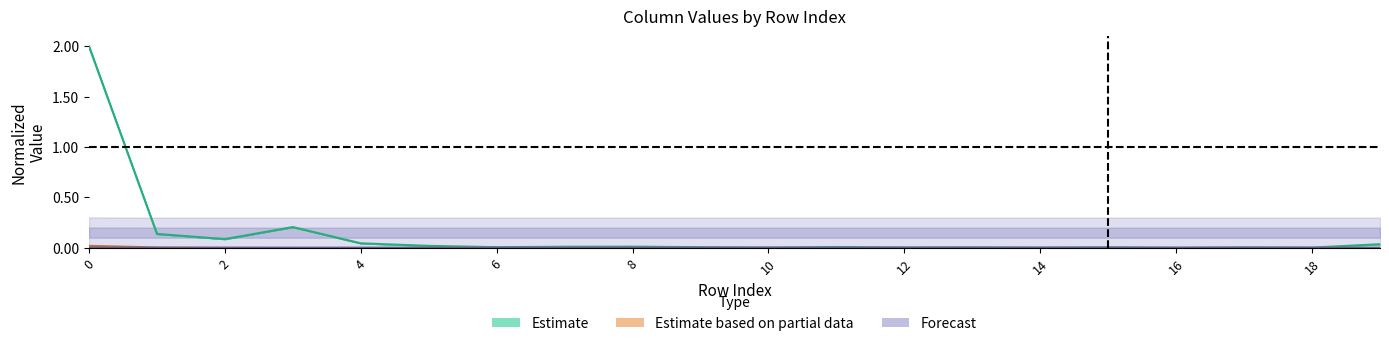

Between 18 and 12, which is larger?

12